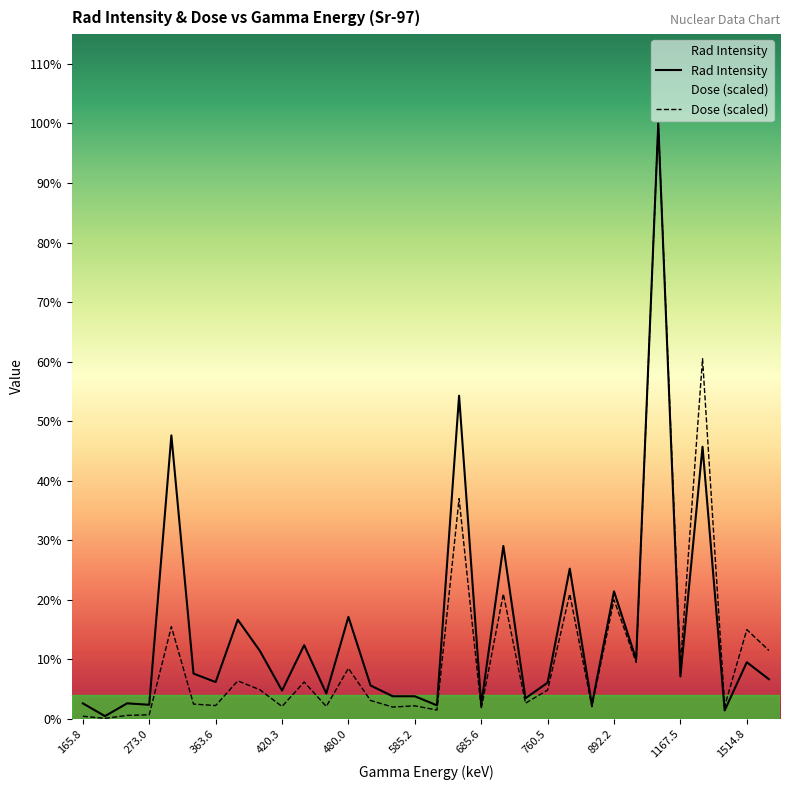

Reading left to right, what are all the values shown in this chart?

Rad Intensity: 165.8=0.6	186.0=0.1	216.4=0.6	273.0=0.5	307.1=10.0	310.6=1.6	363.6=1.3	365.8=3.5	412.3=2.4	420.3=1.0	474.1=2.6	477.1=0.9	480.0=3.6	528.2=1.2	531.0=0.8	585.2=0.8	622.5=0.5	652.2=11.4	685.6=0.5	697.3=6.1	730.7=0.7	760.5=1.3	801.6=5.3	829.5=0.5	892.2=4.5	951.0=2.1	953.8=21.0	1167.5=1.5	1258.0=9.6	1423.2=0.3	1514.8=2.0	1613.0=1.4
Dose: 165.8=0.1	186.0=0.0	216.4=0.1	273.0=0.1	307.1=3.3	310.6=0.5	363.6=0.5	365.8=1.3	412.3=1.0	420.3=0.4	474.1=1.3	477.1=0.4	480.0=1.8	528.2=0.7	531.0=0.4	585.2=0.5	622.5=0.3	652.2=7.8	685.6=0.4	697.3=4.4	730.7=0.6	760.5=1.0	801.6=4.4	829.5=0.4	892.2=4.2	951.0=2.0	953.8=21.0	1167.5=1.9	1258.0=12.7	1423.2=0.5	1514.8=3.1	1613.0=2.4